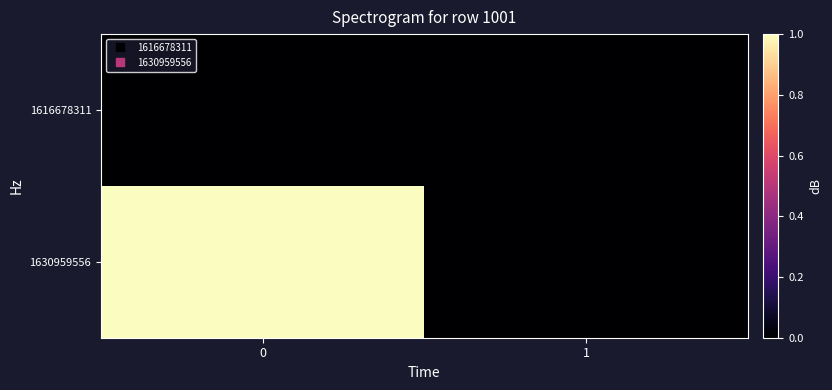

How many distinct data groups are displayed?

2